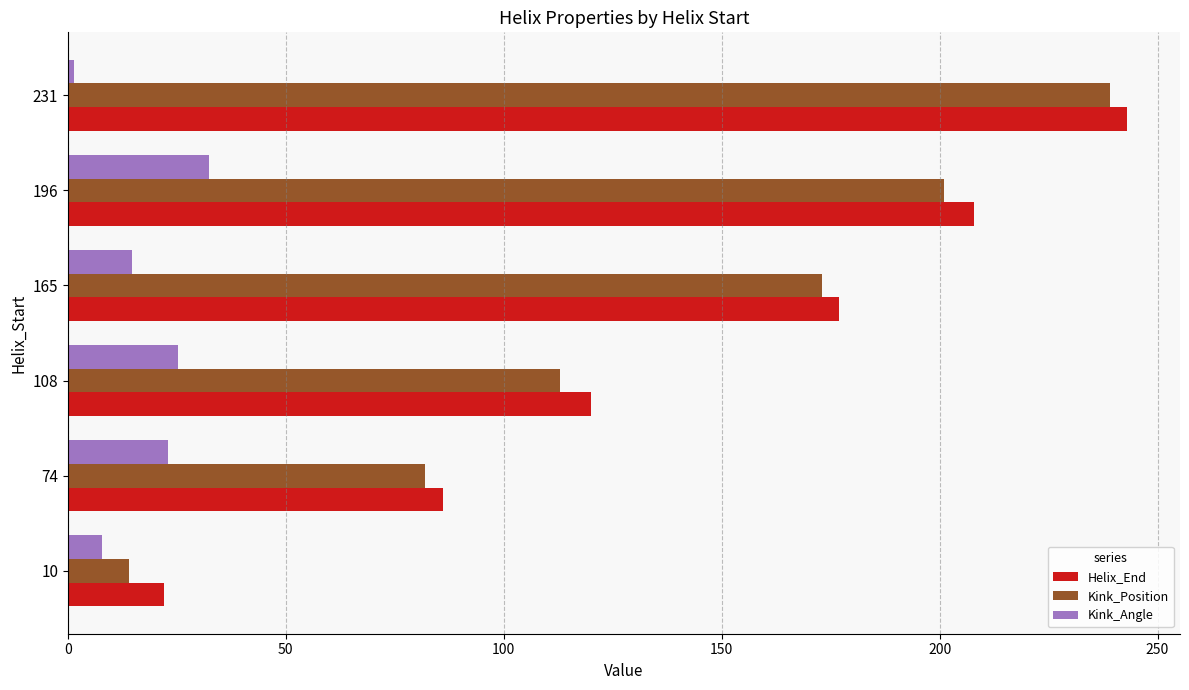

The value of Kink_Angle at 108 is 25.2. True or false?

True